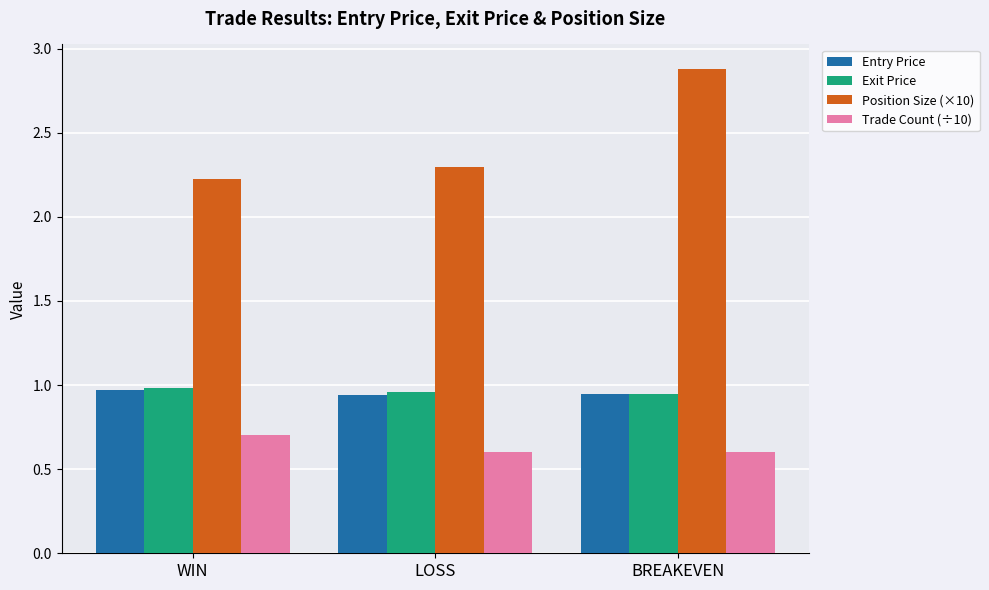

What is the label of the 1st bar from the right?

BREAKEVEN